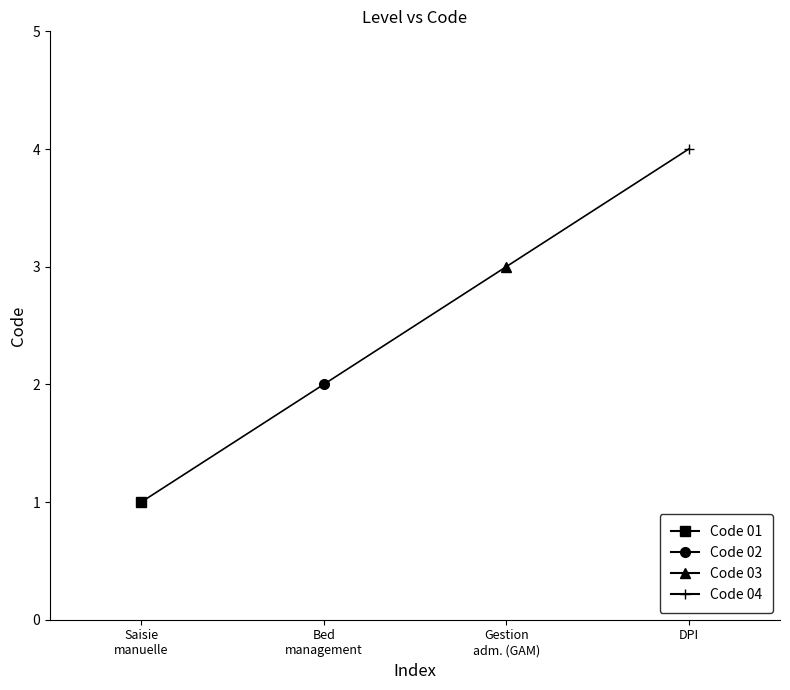

Which category has the lowest value across all series?

Saisie manuelle